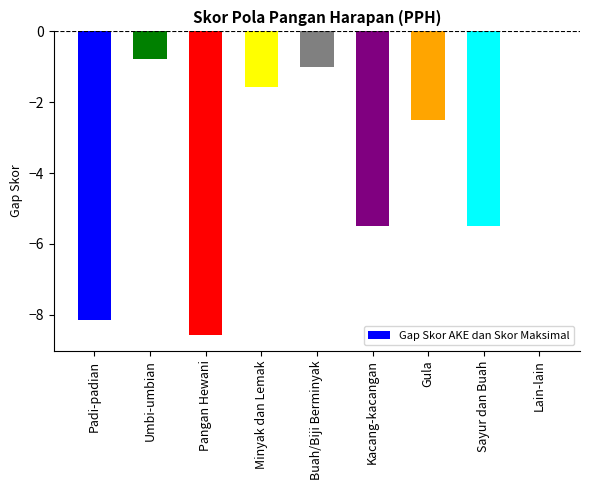

True or false: the data shows -13.3 at Pangan Hewani.

False